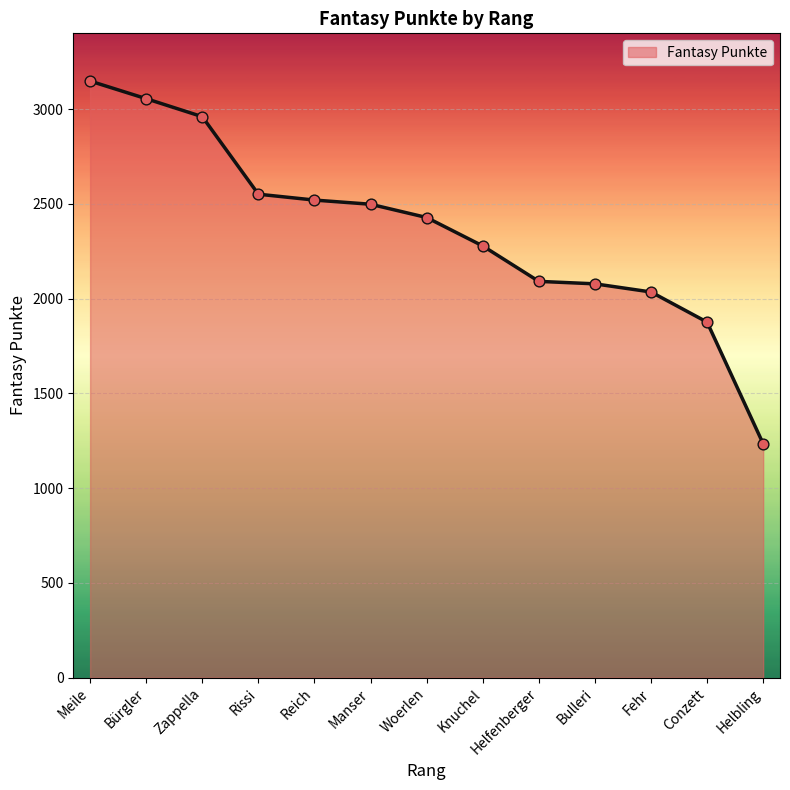

What is the change in value from Knuchel to Helfenberger?

-187